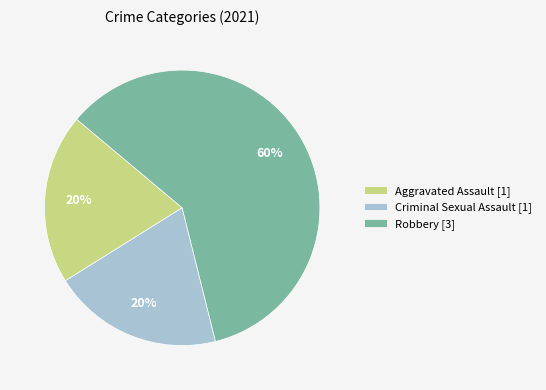

Which slice is the largest?

Robbery [3]